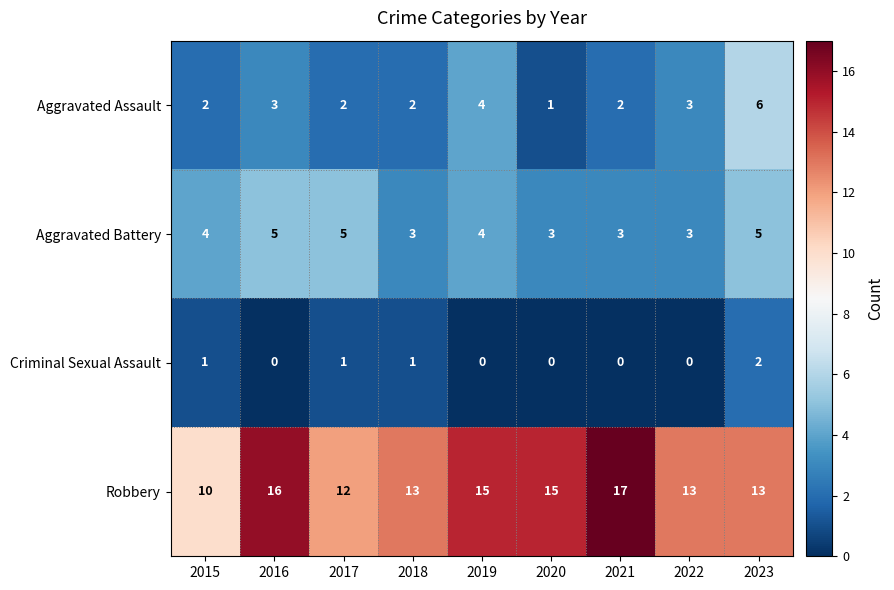

Which category has the highest value in the Criminal Sexual Assault series?

2023